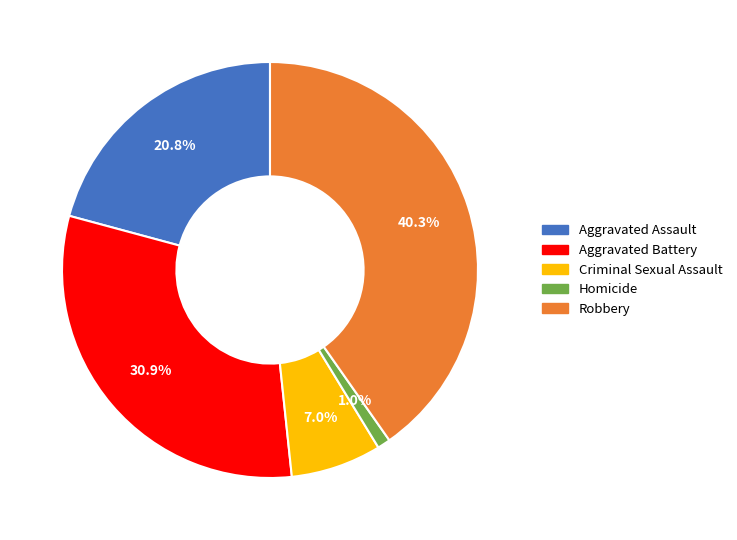

To the nearest percent, what is the difference between the largest and smallest slice percentages?

39%